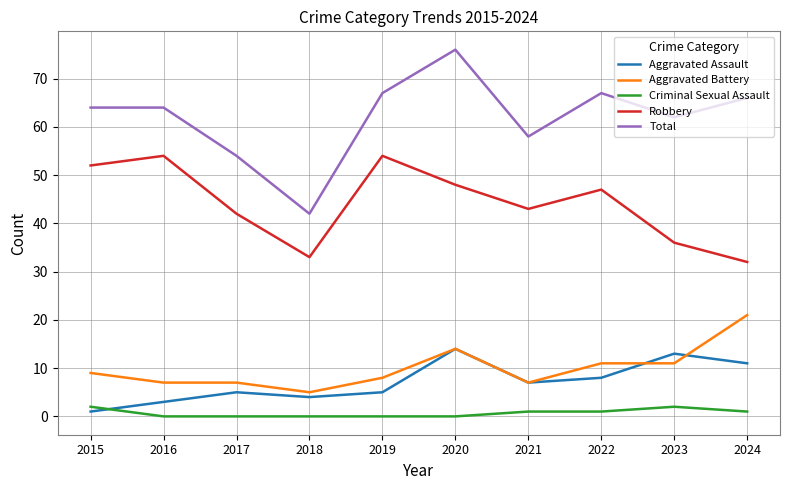

Which category has the highest value in the Total series?

2020